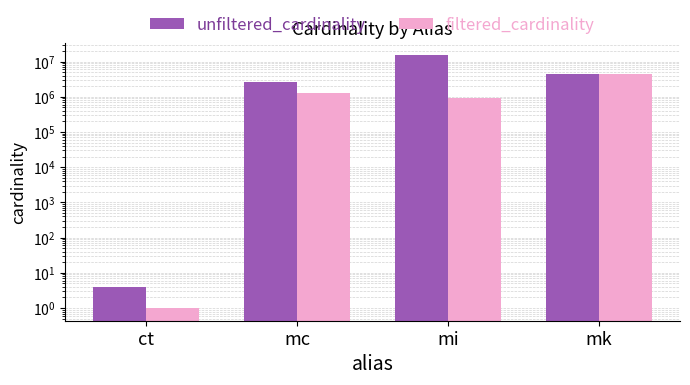

Which category has the highest value in the filtered_cardinality series?

mk